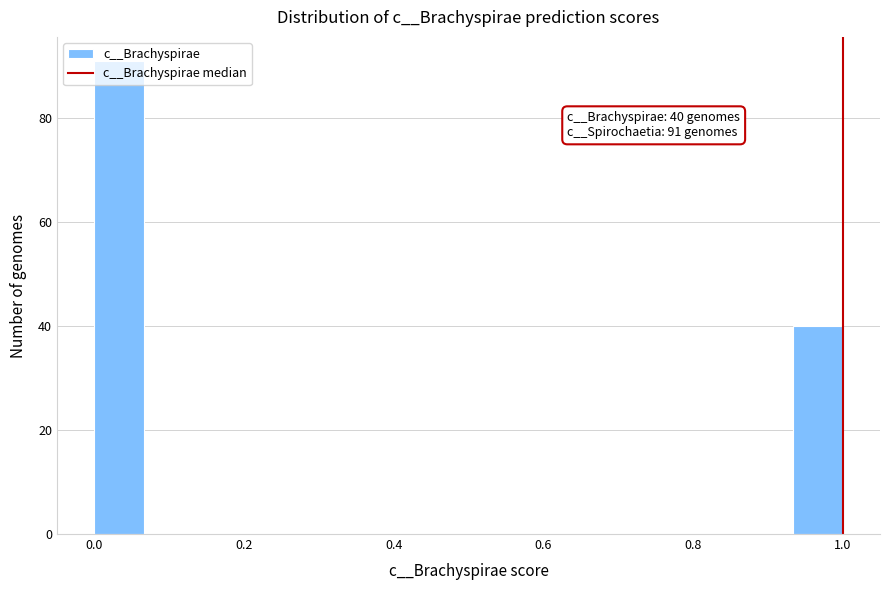

Read against the x-axis, roughly where is the centre of the tallest bar?

0.04